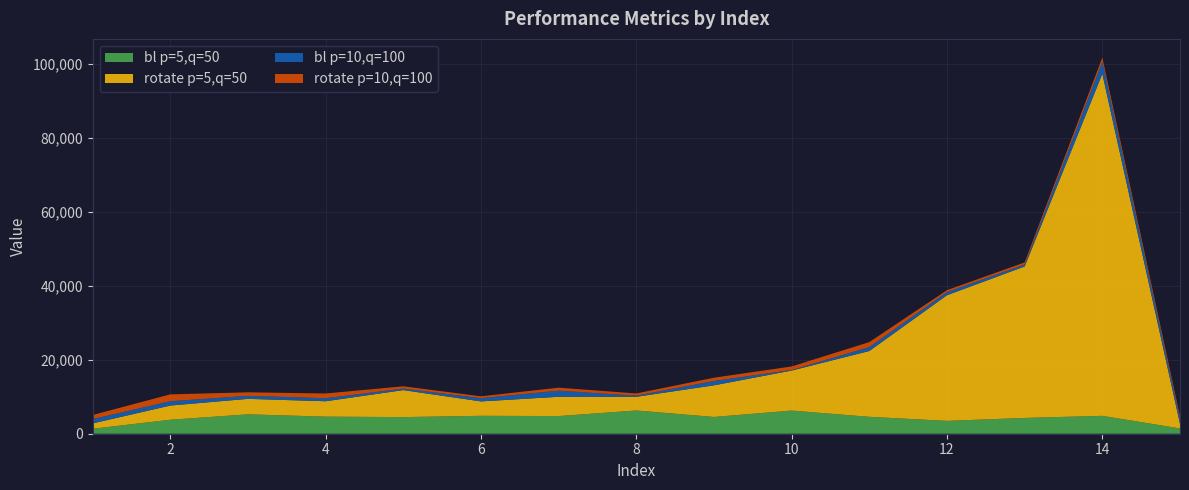

Reading left to right, extract all data points from this chart.

bl p=5,q=50: 1=1345.6	2=3779.6	3=5244.7	4=4614.9	5=4493.6	6=4841.8	7=4771.1	8=6283.1	9=4531.7	10=6256.7	11=4567.8	12=3474.3	13=4266.7	14=4830.8	15=1429.9
rotate p=5,q=50: 1=1443.9	2=3835.1	3=4177.7	4=4160.8	5=7294.8	6=3890.6	7=5212.7	8=3697.4	9=8548.3	10=10817.0	11=17786.6	12=33958.0	13=40937.1	14=92451.9	15=1262.4
bl p=10,q=100: 1=1168.0	2=1162.7	3=824.5	4=814.7	5=414.5	6=879.4	7=1641.8	8=314.3	9=1171.6	10=157.6	11=1051.6	12=867.1	13=530.8	14=3292.0	15=1382.7
rotate p=10,q=100: 1=1102.4	2=1856.8	3=944.5	4=1280.0	5=614.5	6=498.1	7=819.8	8=589.2	9=885.7	10=949.8	11=1355.0	12=499.9	13=560.7	14=1055.9	15=671.3